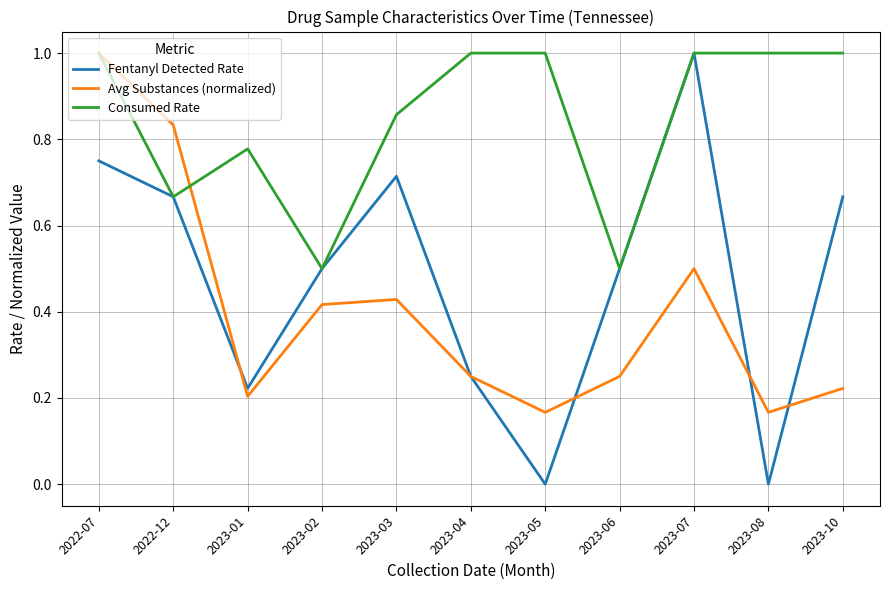

True or false: Fentanyl Detected Rate has a value of 0.0 at 2023-05.

True